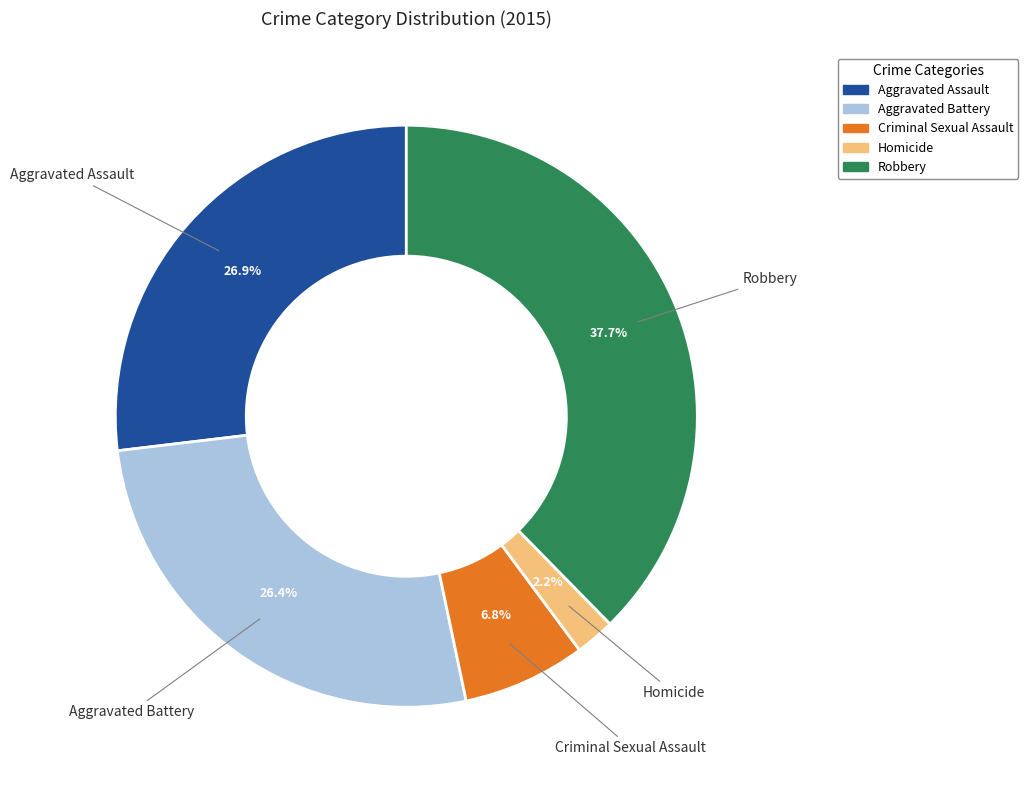

Between Criminal Sexual Assault and Aggravated Battery, which is larger?

Aggravated Battery